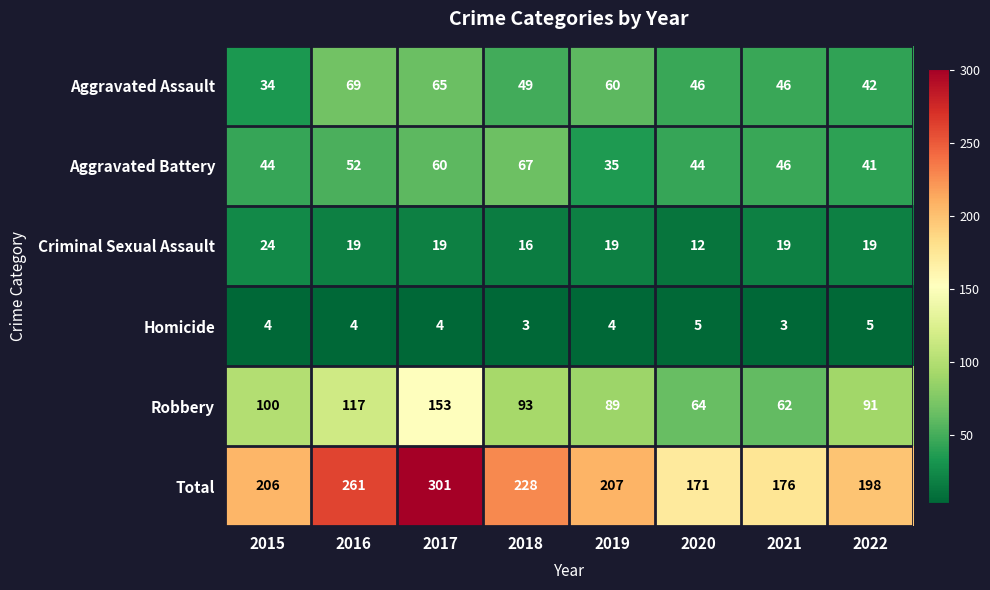

The Robbery series shows 64 at 2020. True or false?

True